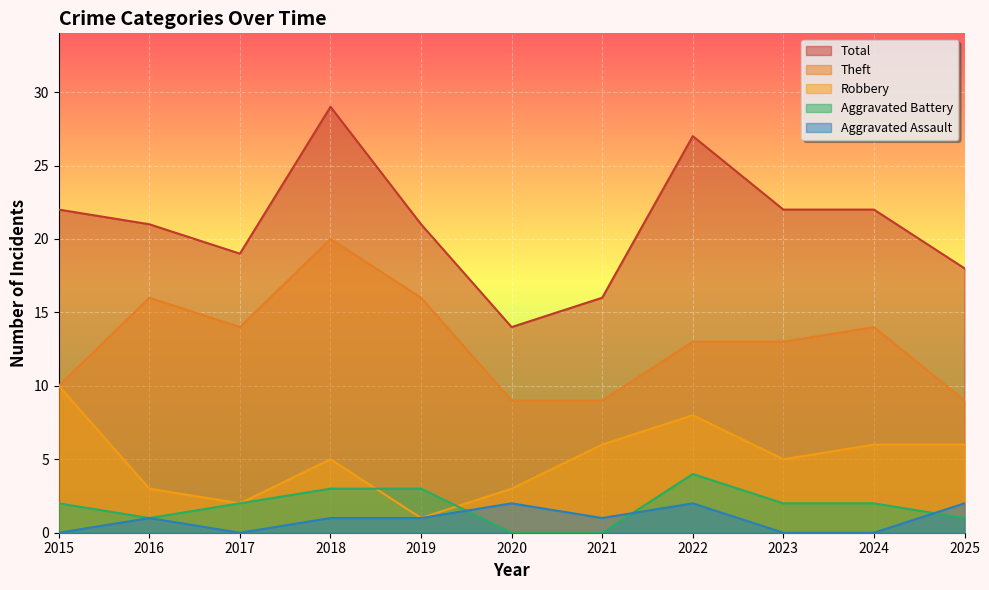

Is the value of Aggravated Battery at 2016 greater than the value of Aggravated Assault at 2017?

Yes